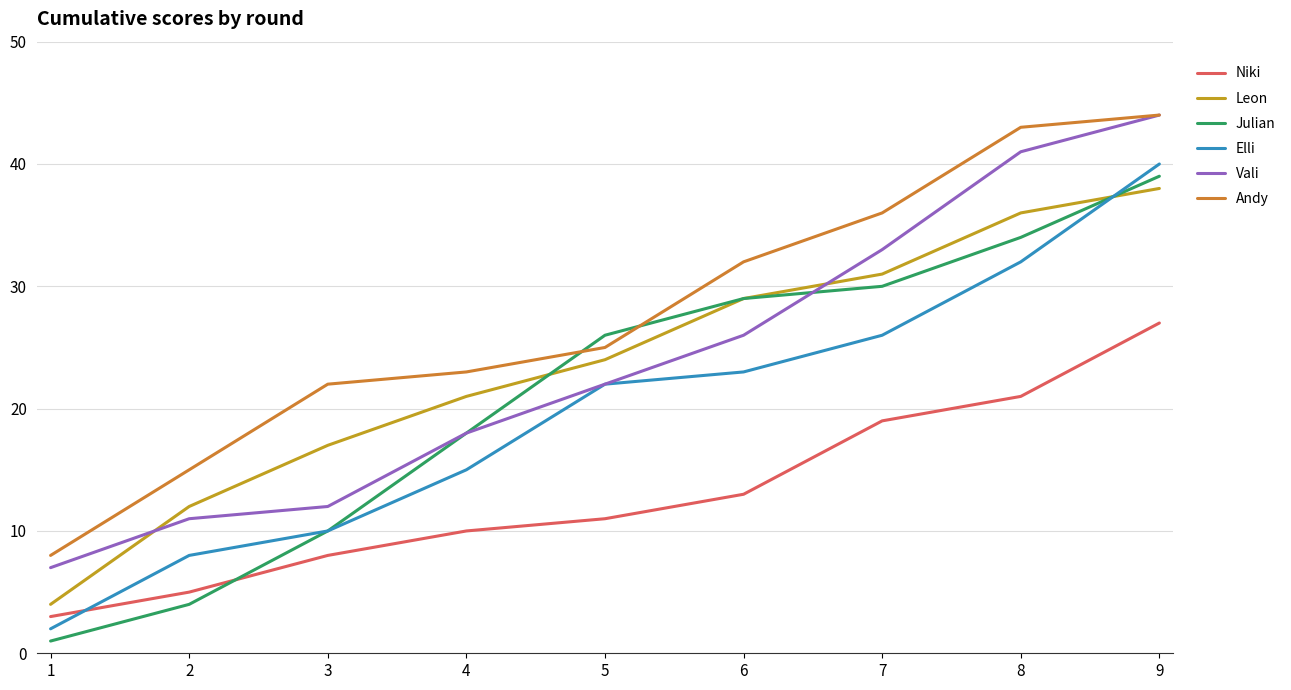

True or false: Andy and Leon intersect in this chart.

False